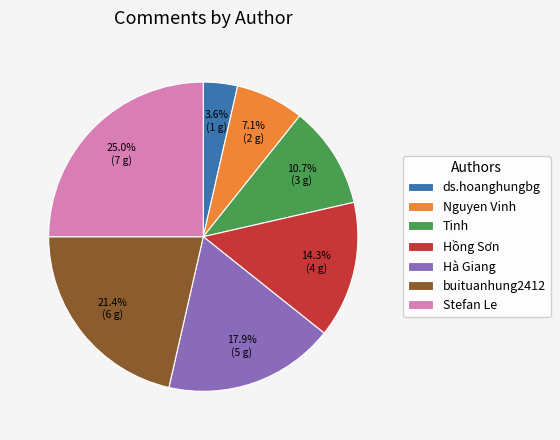

To the nearest percent, what is the average slice percentage?

14%